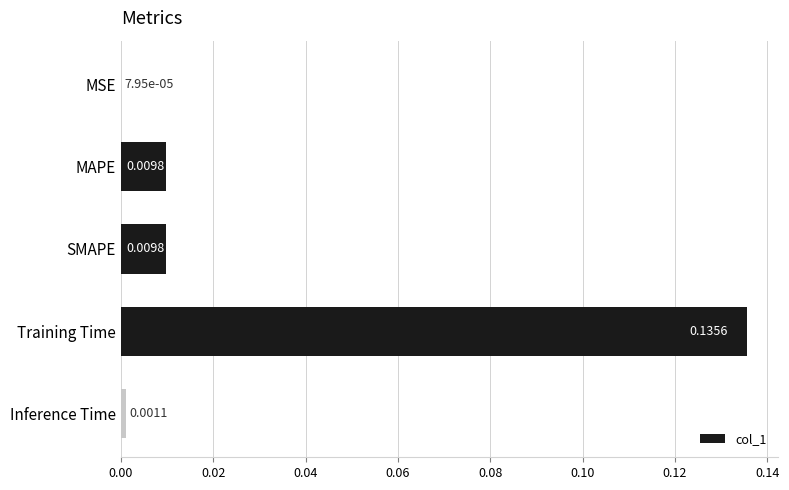

What is the sum of all values?

0.2